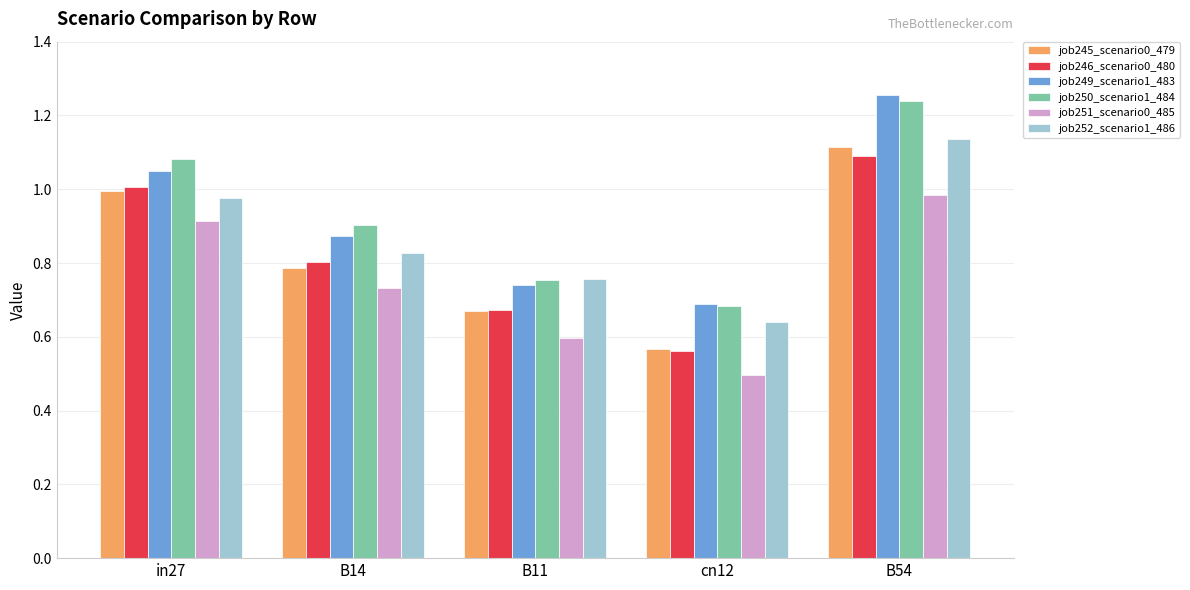

At which category does the chart reach its minimum across all series?

cn12